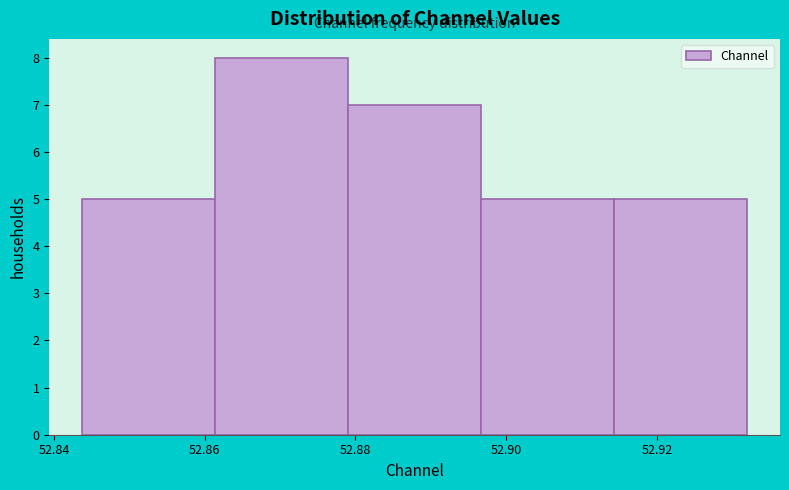

What is the height of the bar covering 52.896 to 52.914 on the x-axis? Neither the bar edges nor the heights are printed on the chart, so give them approximately, as read against the axes.

5